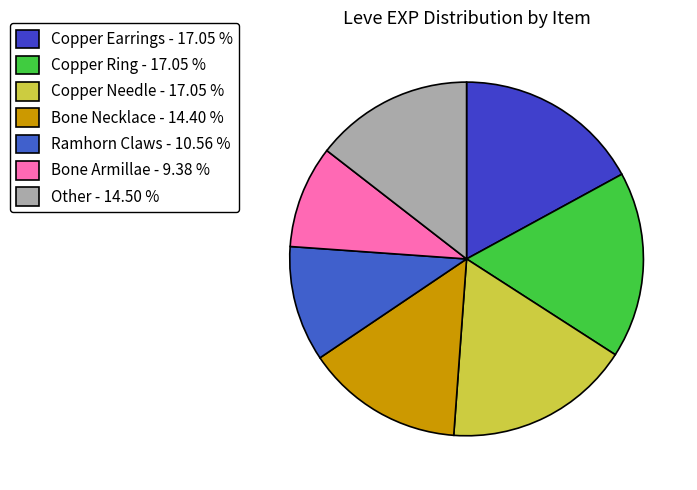

How many segments does this pie chart have?

7